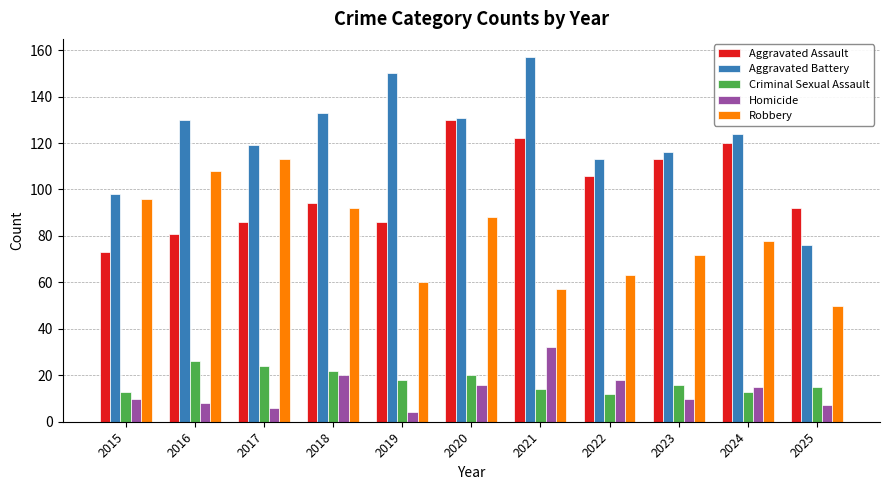

Which series has the largest range (max minus min)?

Aggravated Battery